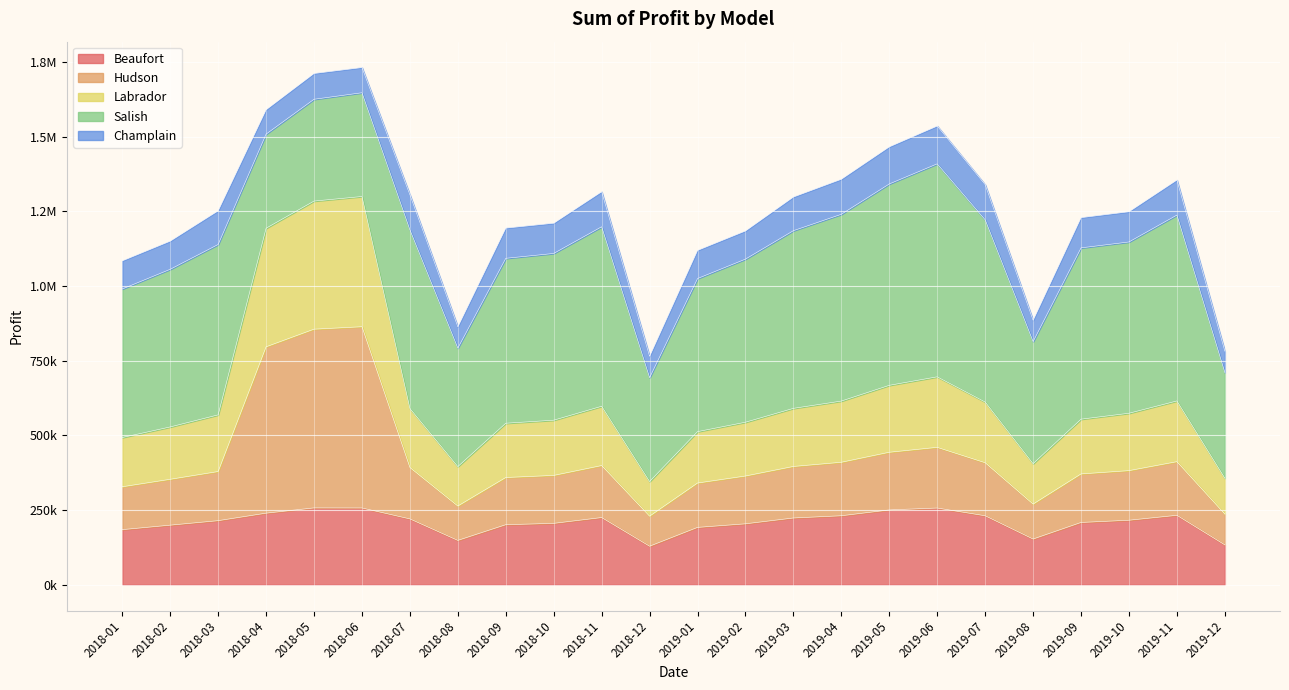

In Beaufort, how many points are lower than both neighbors (excluding endpoints)?

3